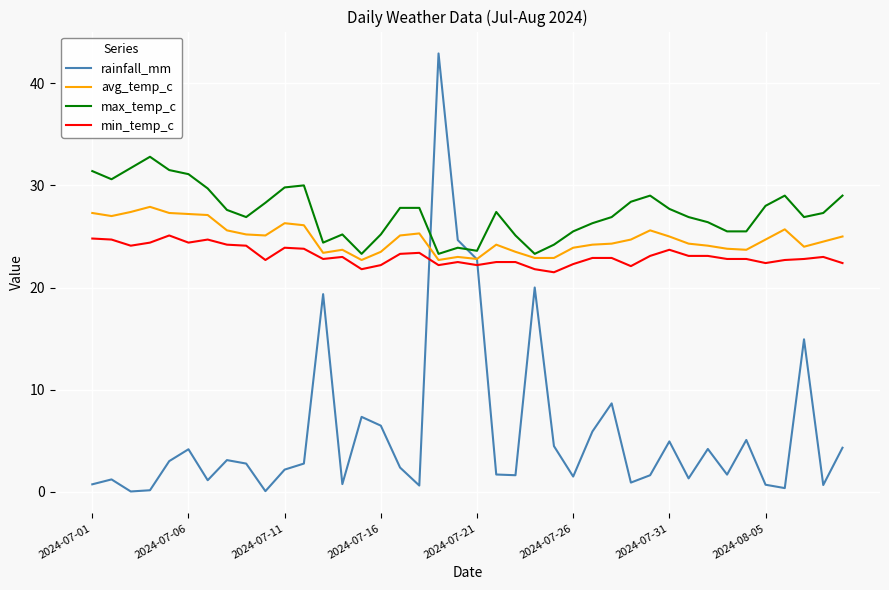

True or false: max_temp_c and min_temp_c cross at least once.

False